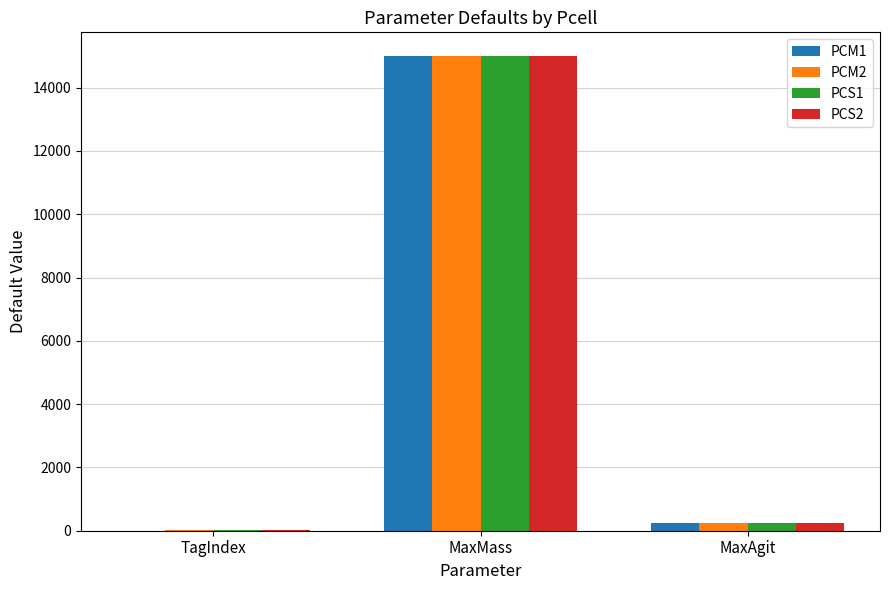

At which category does the chart reach its peak across all series?

MaxMass